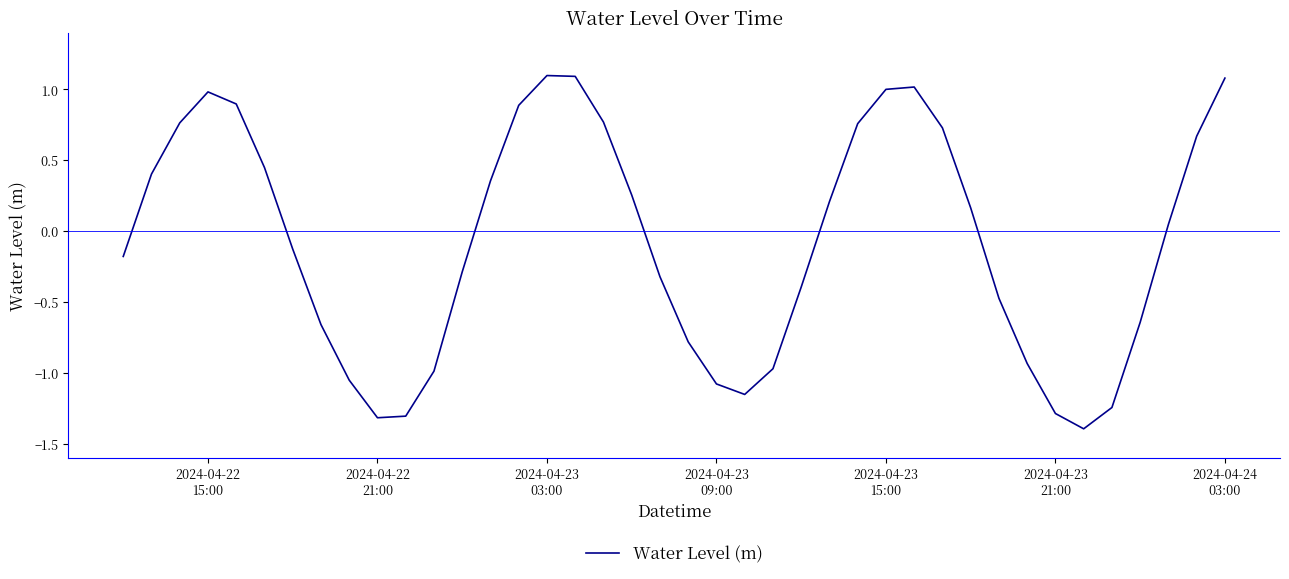

True or false: the data has more than 1 interior local peaks.

True